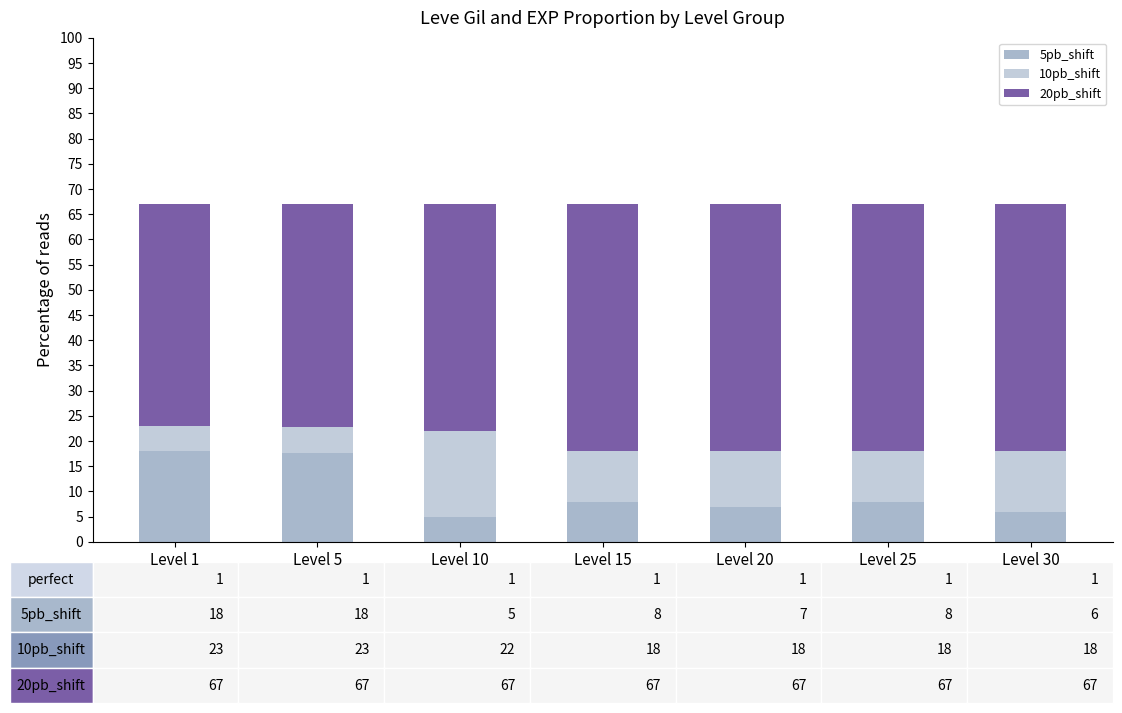

Count the number of data series in this chart.

3